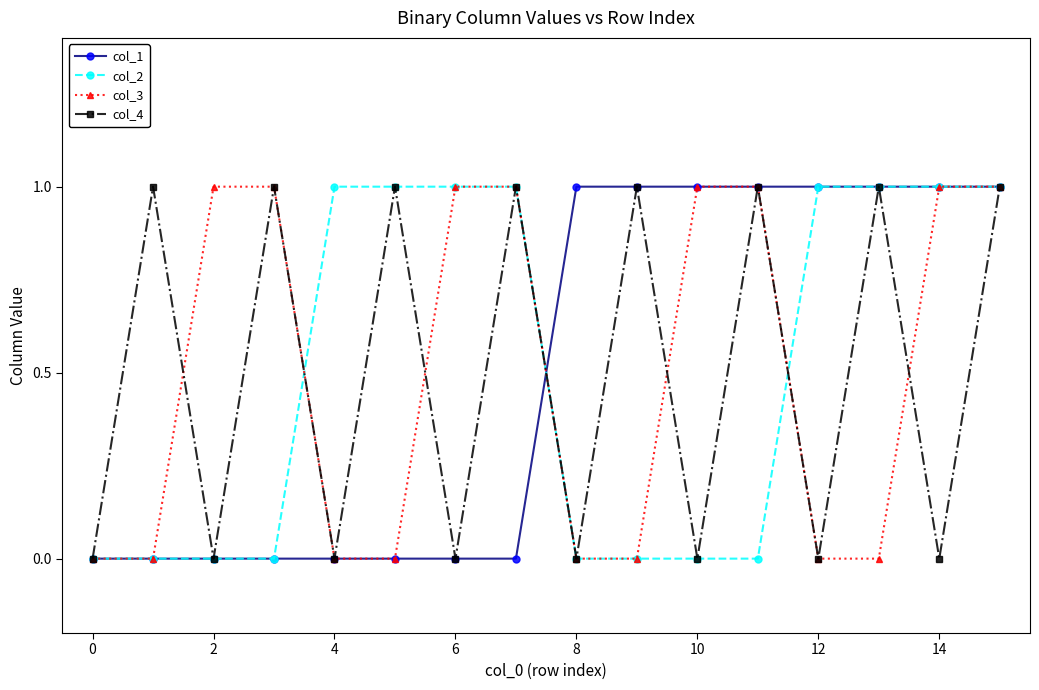

What is the value of the col_3 point at the 8th from the left?

1